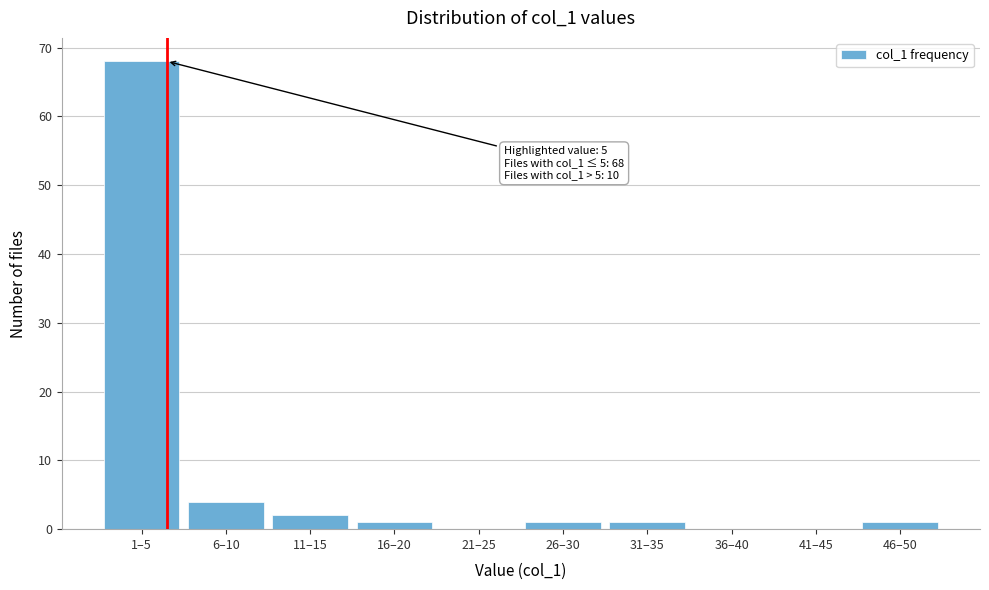

Reading left to right, transcribe all the data shown in this chart.

1–5=68	6–10=4	11–15=2	16–20=1	21–25=0	26–30=1	31–35=1	36–40=0	41–45=0	46–50=1